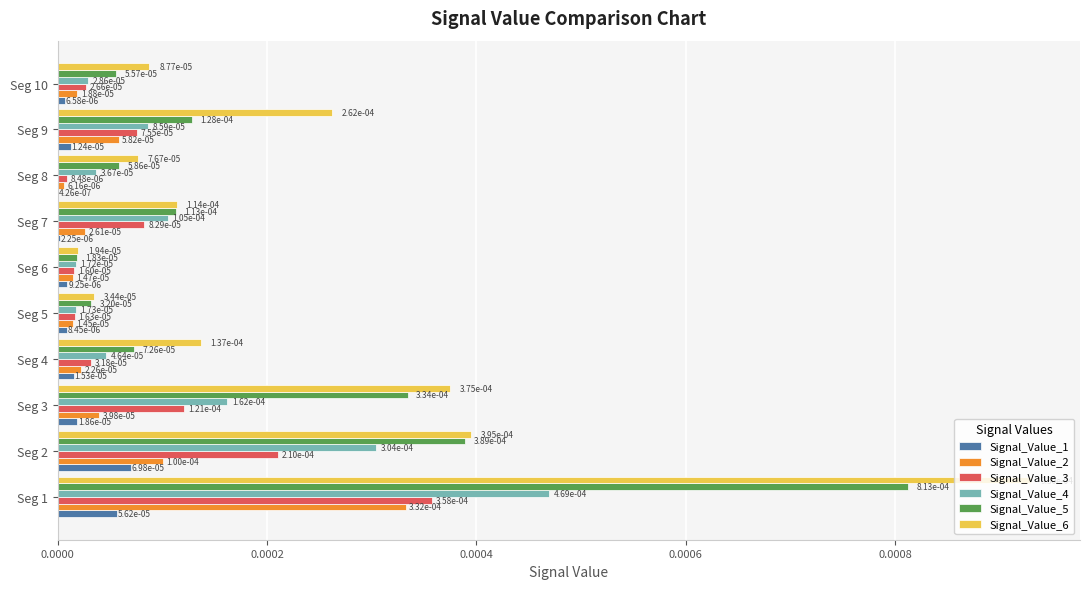

Count the number of data series in this chart.

6